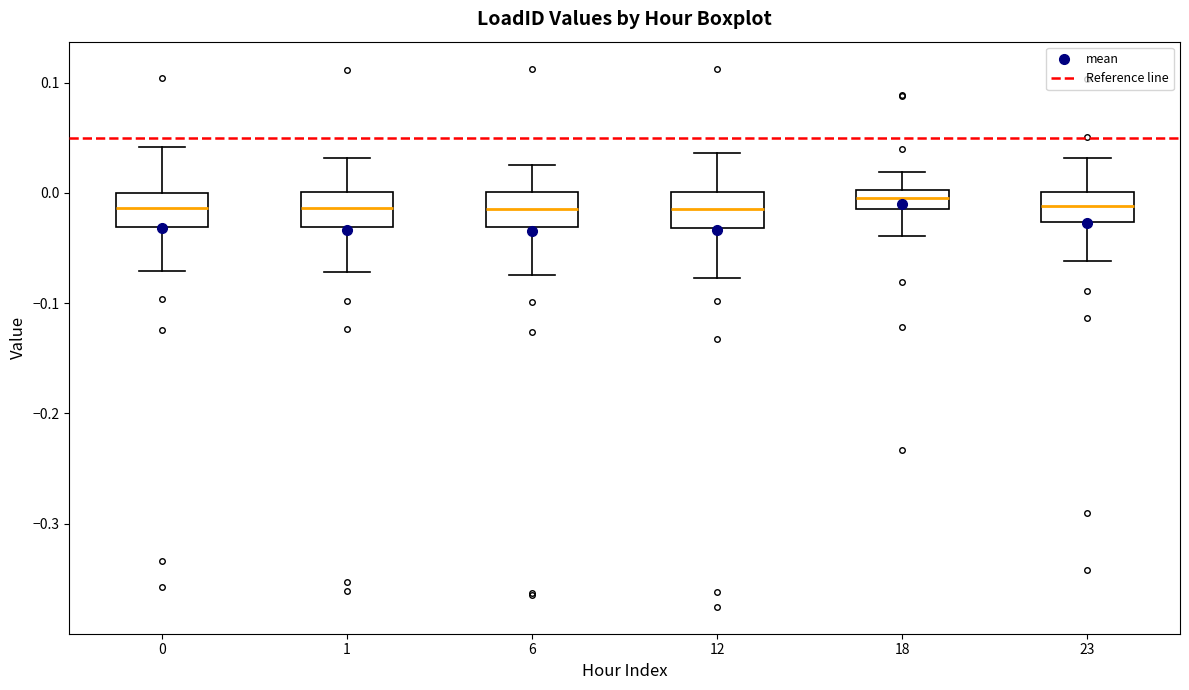

Reading left to right, transcribe this box plot: for each box, give where its median line is, the range the box spans, and where its two whiskers end, as read against the y-axis. The values are not printed on the chart, so give them approximately, as read against the axis.

0: median -0.01, box -0.03 to 0.00, whiskers -0.07 to 0.04
1: median -0.01, box -0.03 to 0.00, whiskers -0.07 to 0.03
6: median -0.01, box -0.03 to 0.00, whiskers -0.07 to 0.03
12: median -0.01, box -0.03 to 0.00, whiskers -0.08 to 0.04
18: median 0.00 (inside the box), box -0.01 to 0.00, whiskers -0.04 to 0.02
23: median -0.01, box -0.03 to 0.00, whiskers -0.06 to 0.03